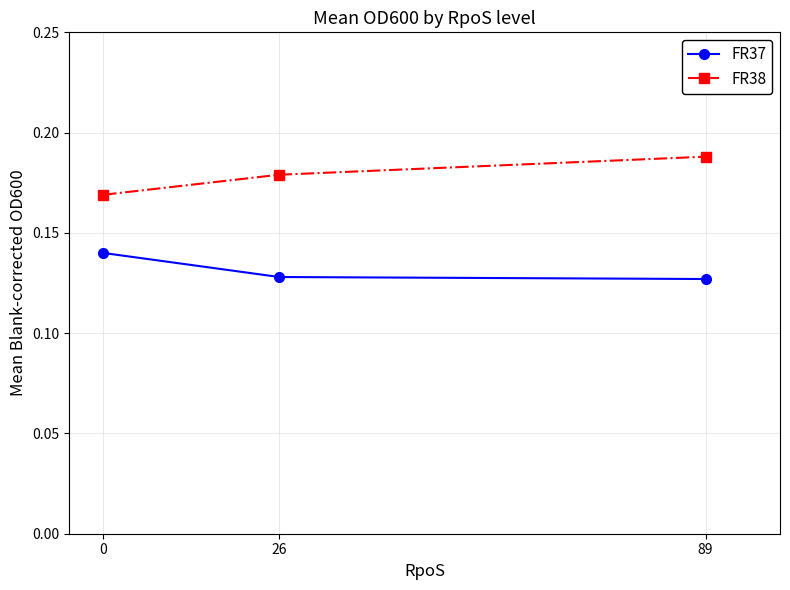

What is the total value across all series at 26?

0.3